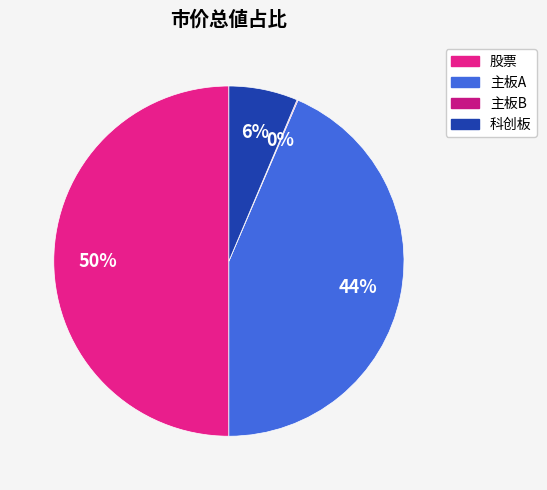

Between 股票 and 主板A, which is larger?

股票